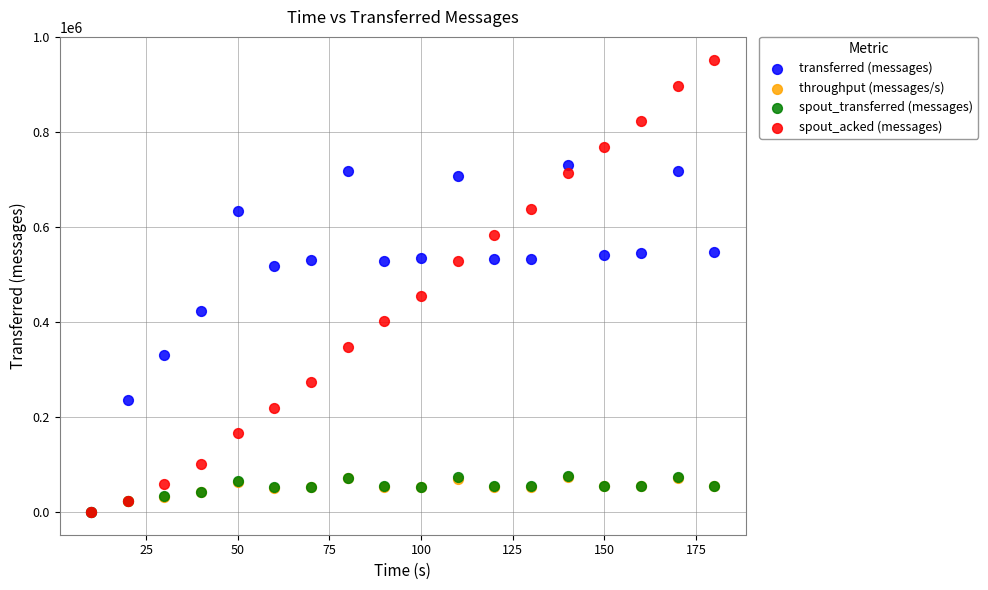

What are all the series names shown in the legend?

transferred (messages), throughput (messages/s), spout_transferred (messages), spout_acked (messages)